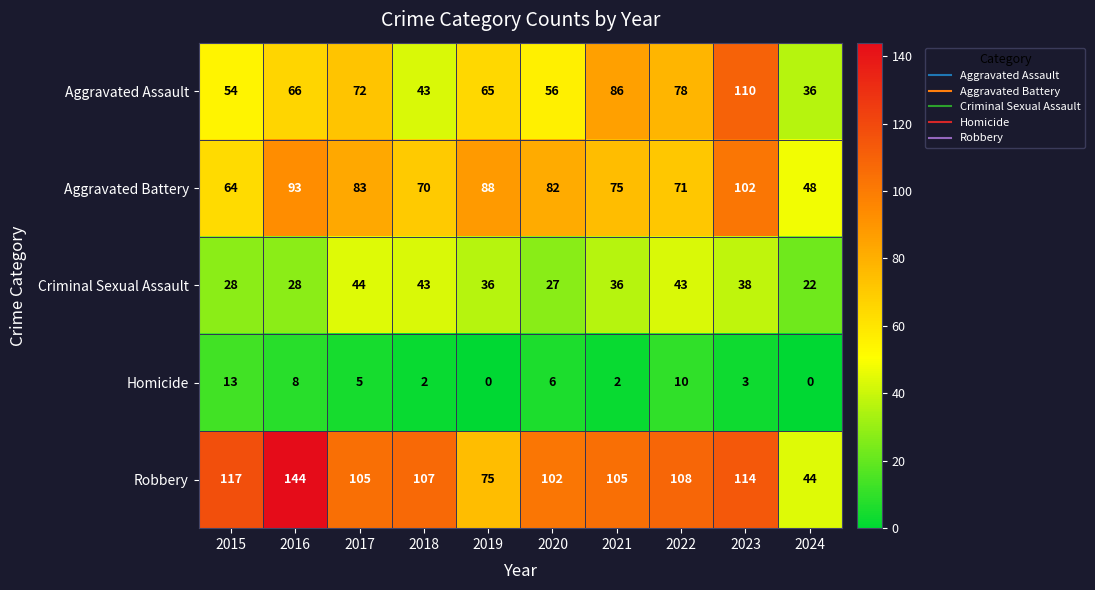

What is the sum of all Aggravated Battery values?

776